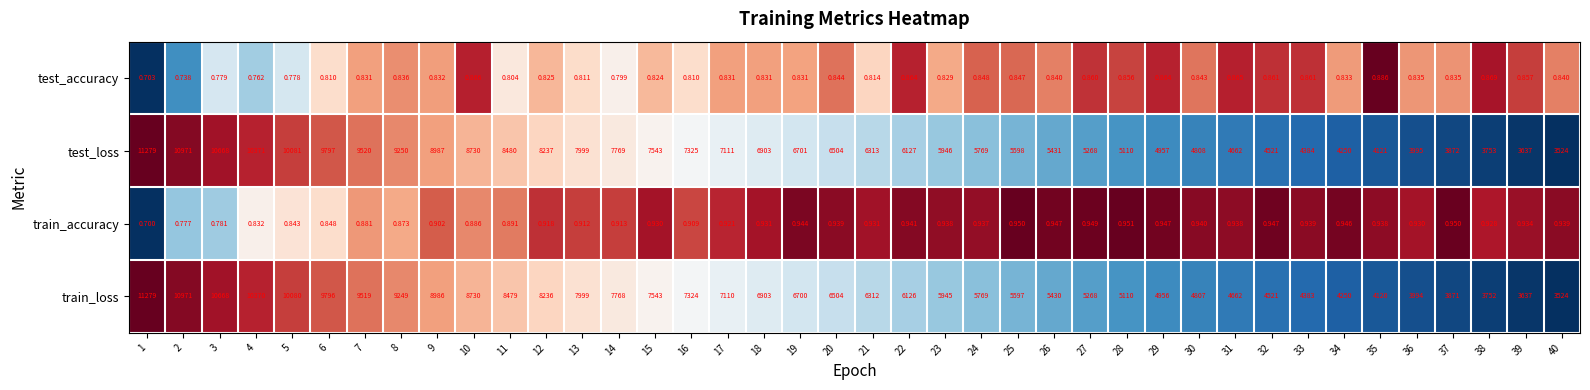

Count the number of categories in the chart.

40